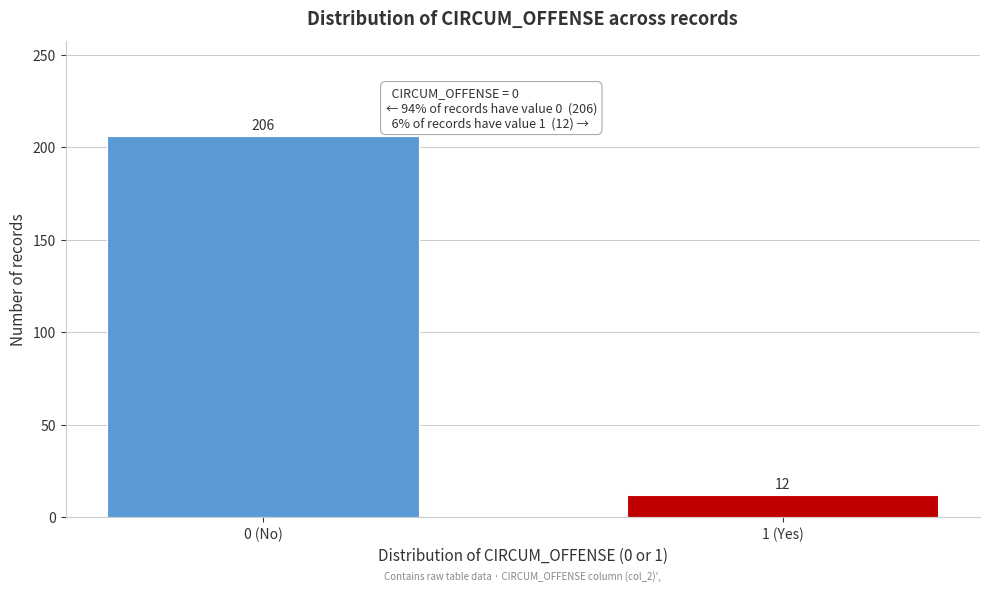

Reading right to left, what are all the values shown in this chart?

12	206